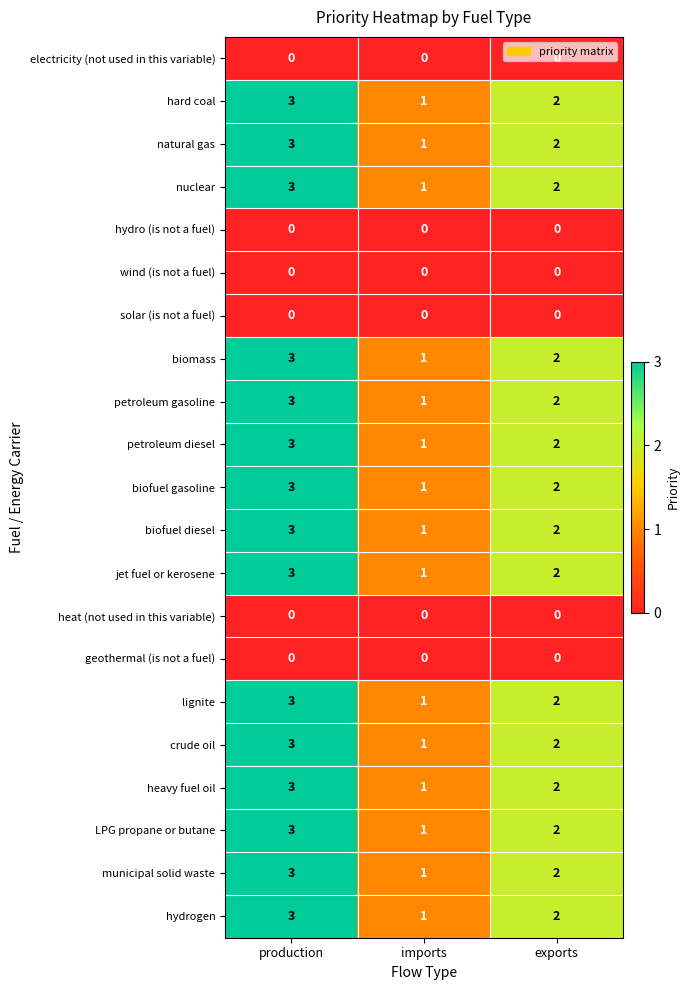

What is the total value across all series at imports?

15